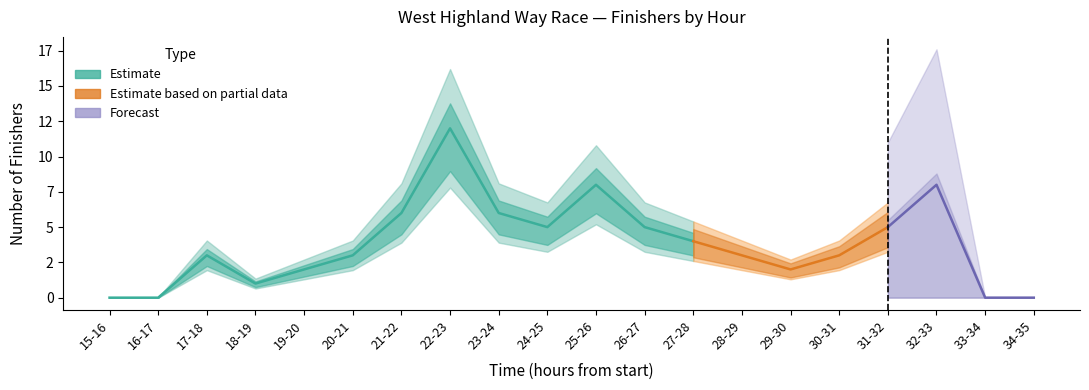

List the labels in order of value, largest first.

22-23, 25-26, 32-33, 21-22, 23-24, 24-25, 26-27, 31-32, 27-28, 17-18, 20-21, 28-29, 30-31, 19-20, 29-30, 18-19, 15-16, 16-17, 33-34, 34-35